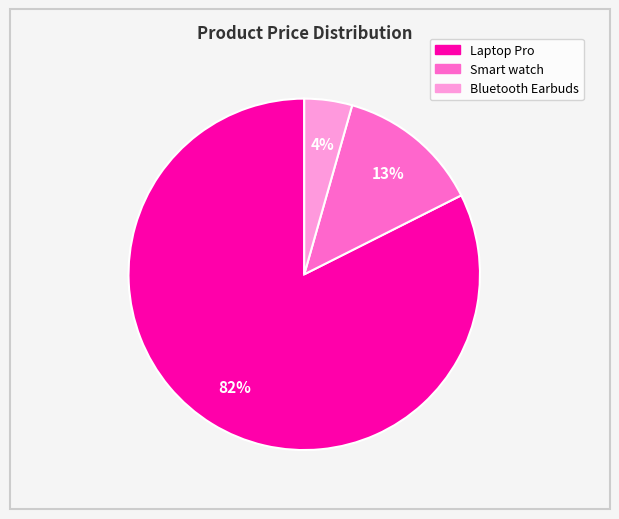

Is the sum of Bluetooth Earbuds and Smart watch greater than half?

No